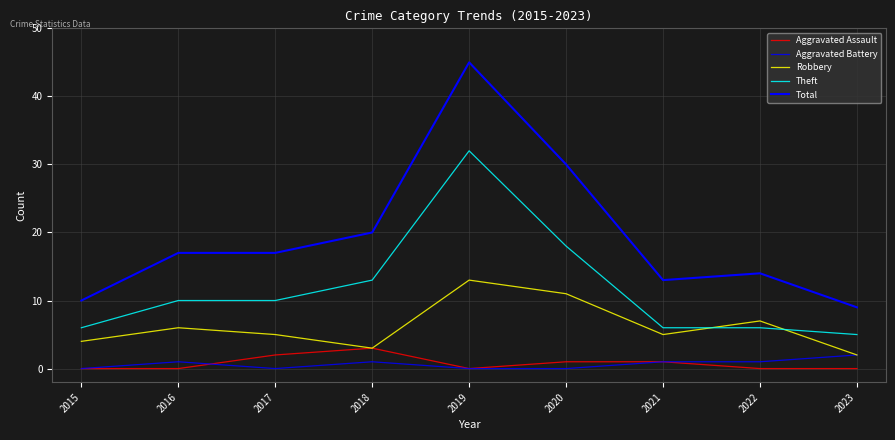

Is this an area chart (filled region under the line)?

No